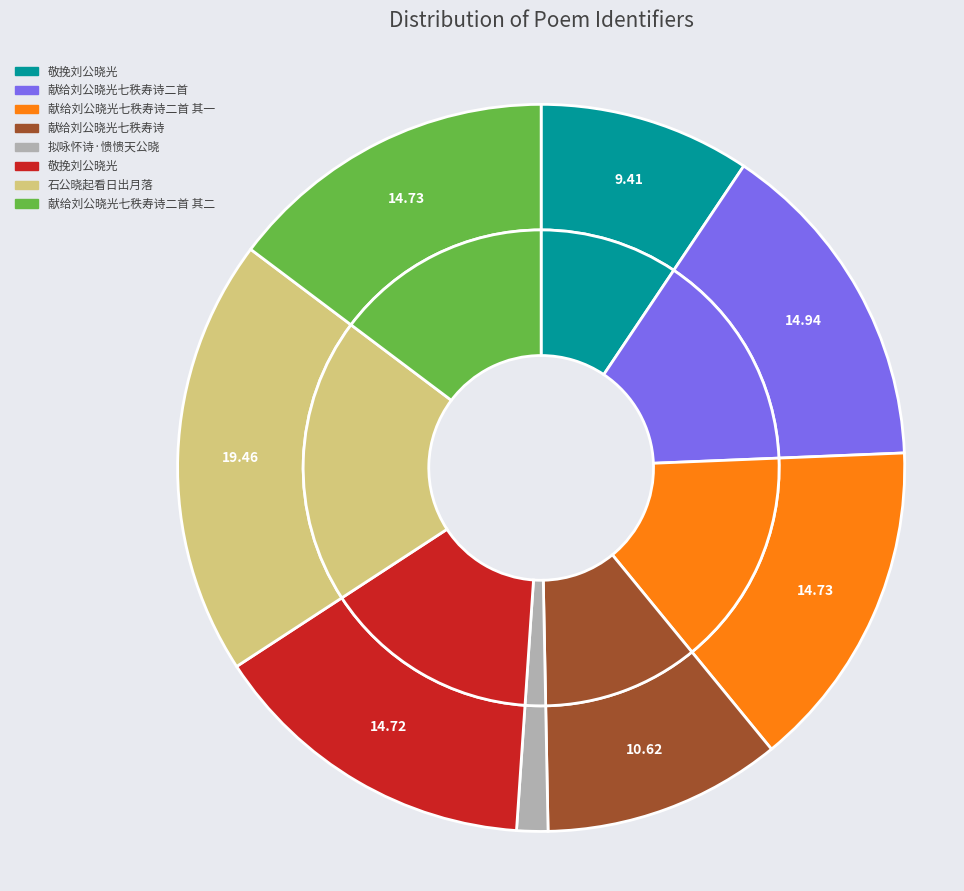

How many slices are in this pie chart?

8